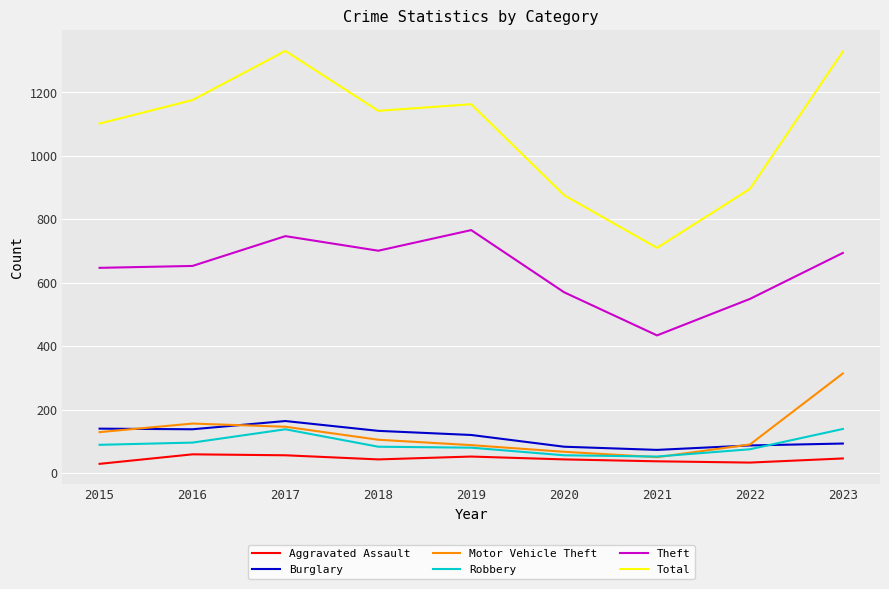

True or false: Theft and Total cross at least once.

False